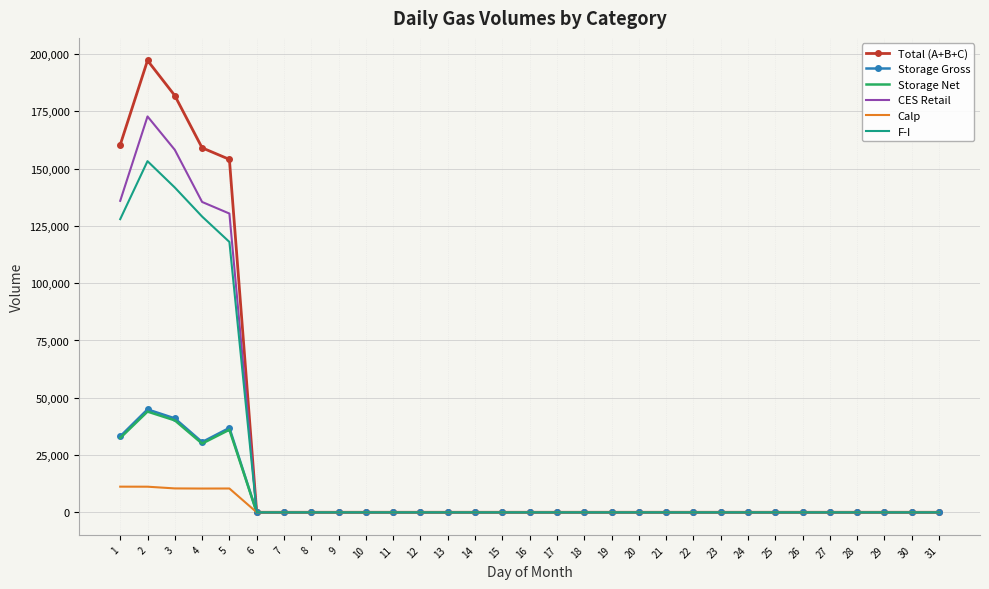

At which category is the sum across all series the highest?

2